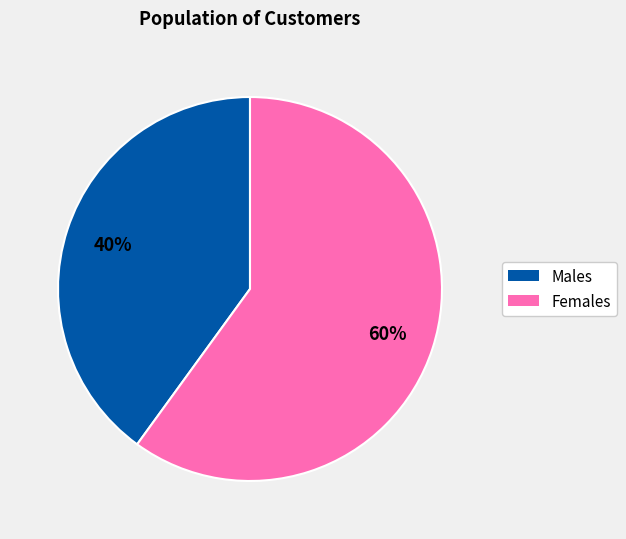

Is there a majority slice in this chart?

Yes